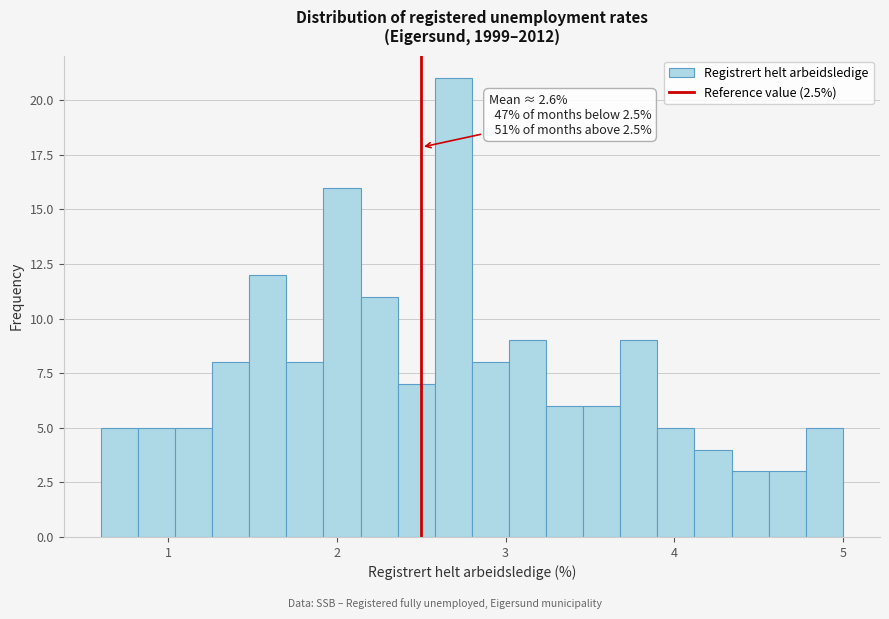

Around what value on the x-axis is the tallest bar? Give the approximate position of its centre, as read against the axis.

2.7